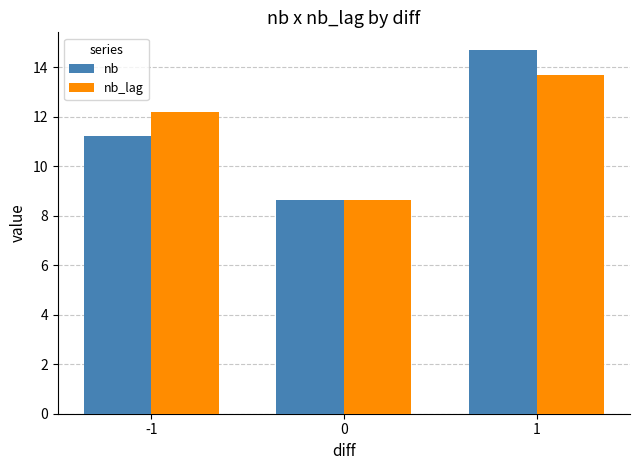

Does the chart contain any negative values?

No